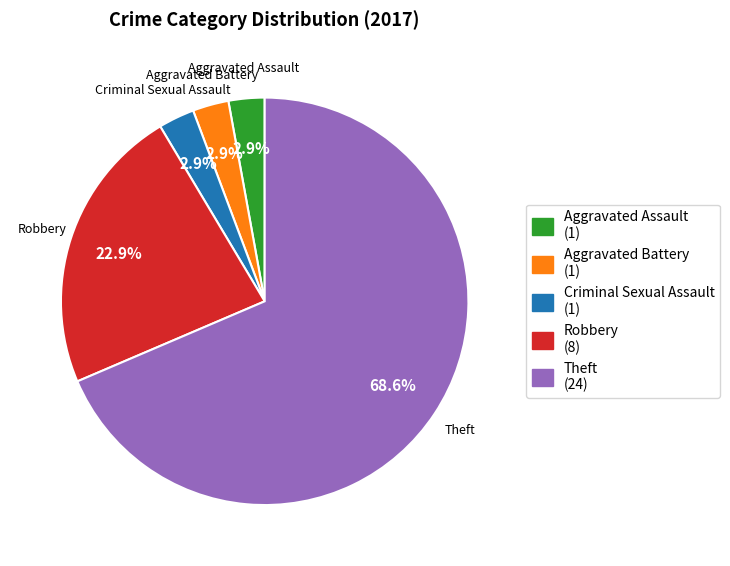

To the nearest percent, what is the difference between the largest and smallest slice percentages?

66%